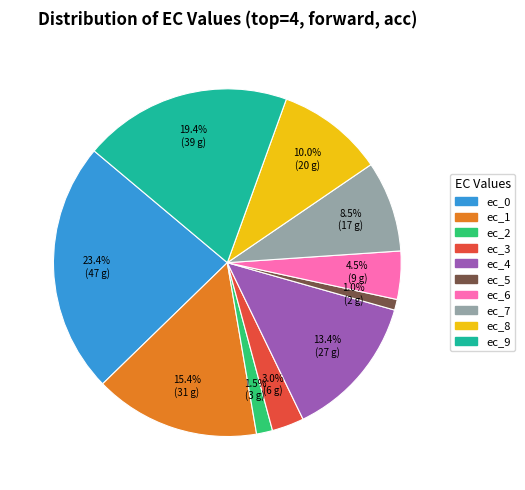

Does any single category account for the majority?

No